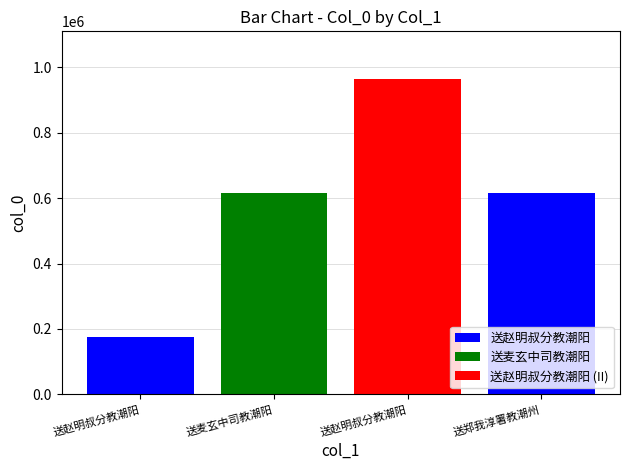

What is the label of the 3rd bar from the right?

送麦玄中司教潮阳